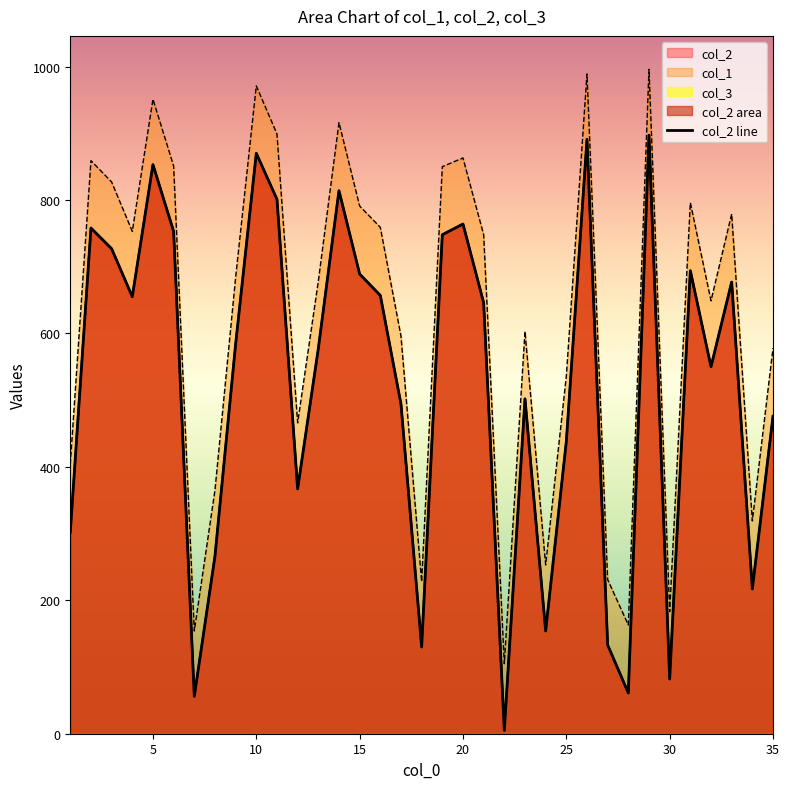

Reading left to right, what are all the values shown in this chart?

302	758	727	655	853	753	56	266	584	870	801	367	577	814	689	657	494	130	748	764	646	5	502	154	438	891	133	61	897	82	694	550	677	217	476